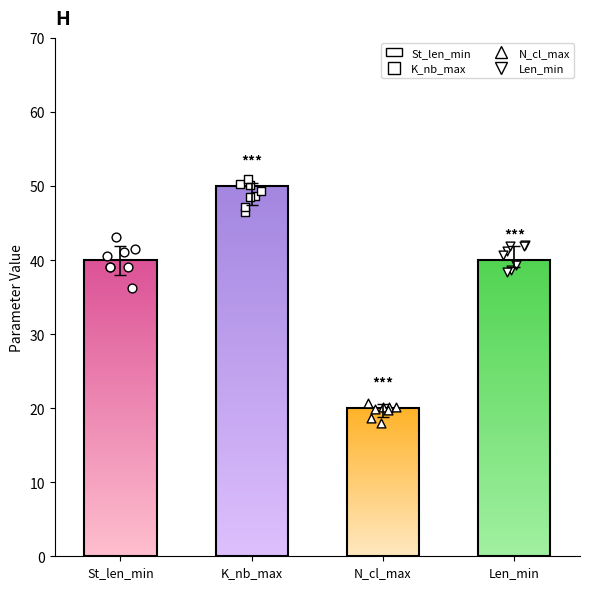

Which series reaches the maximum Y coordinate?

K_nb_max